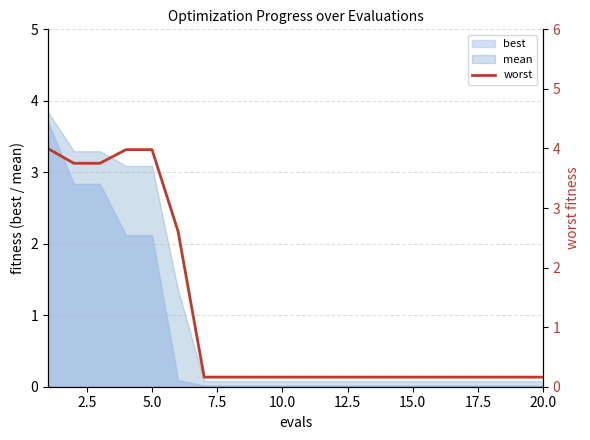

How many lines are shown in the chart?

1